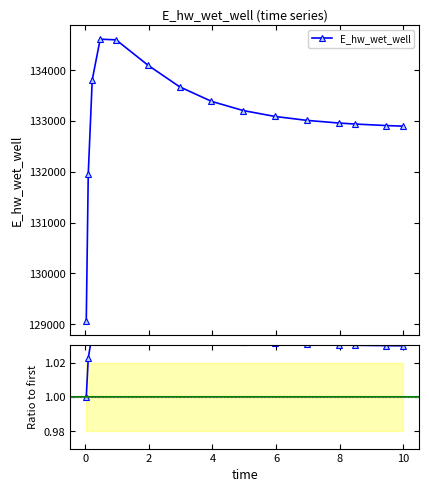

True or false: E_hw_wet_well and Ratio to first intersect in this chart.

False